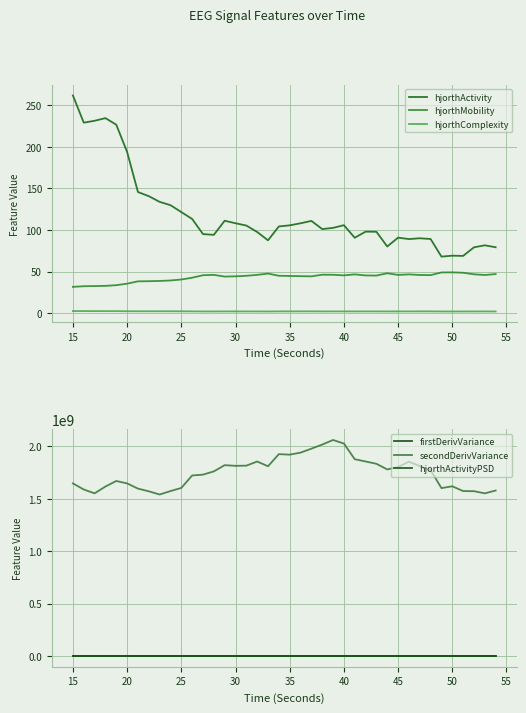

What is the lowest value of the hjorthActivity series?

67.9